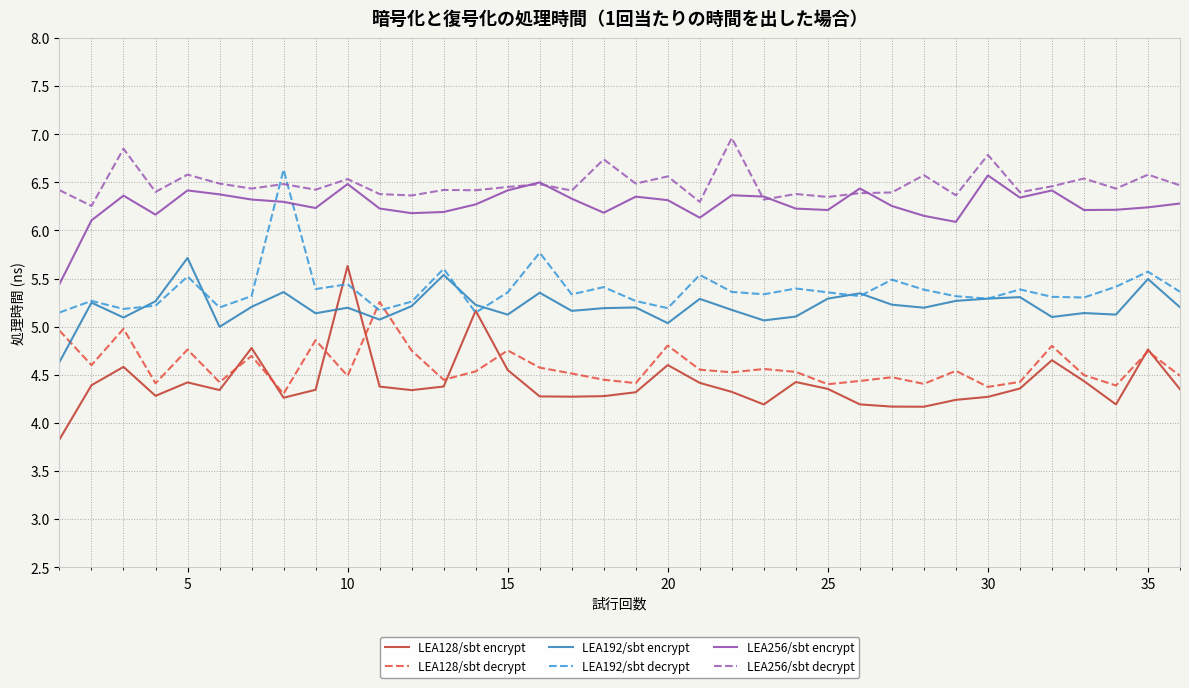

What is the smallest value displayed?

3.8